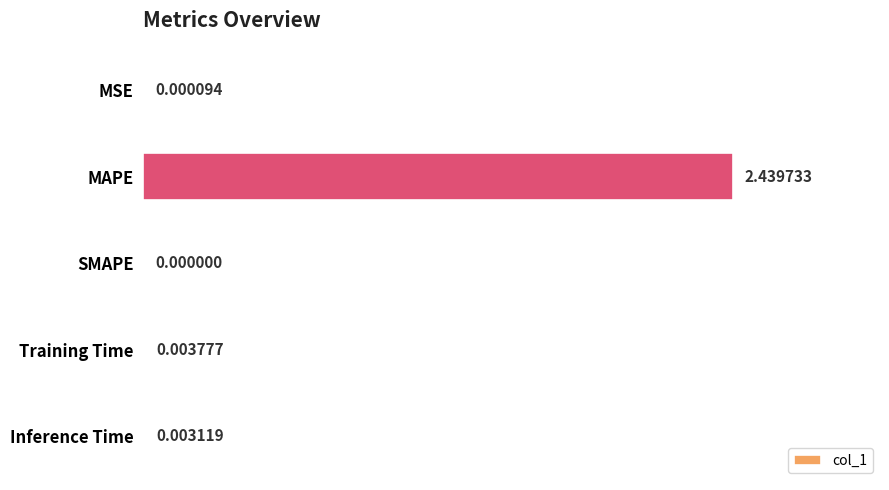

Which has a higher value, MAPE or SMAPE?

MAPE